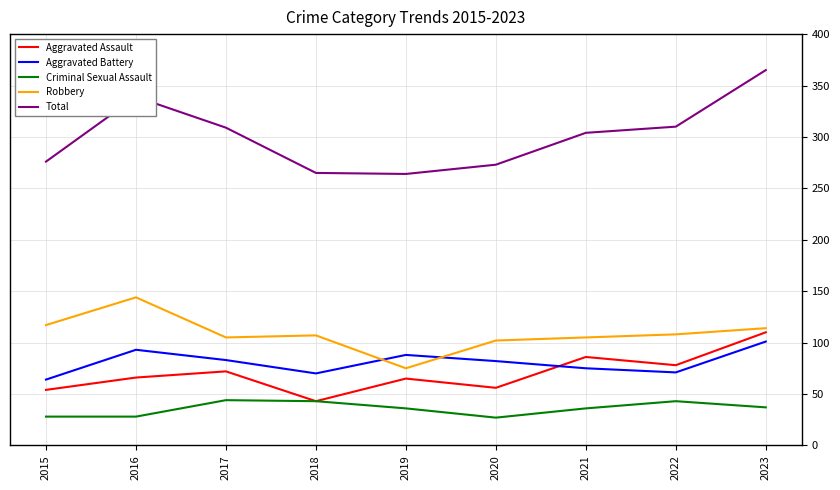

What is the minimum value shown in the chart?

27